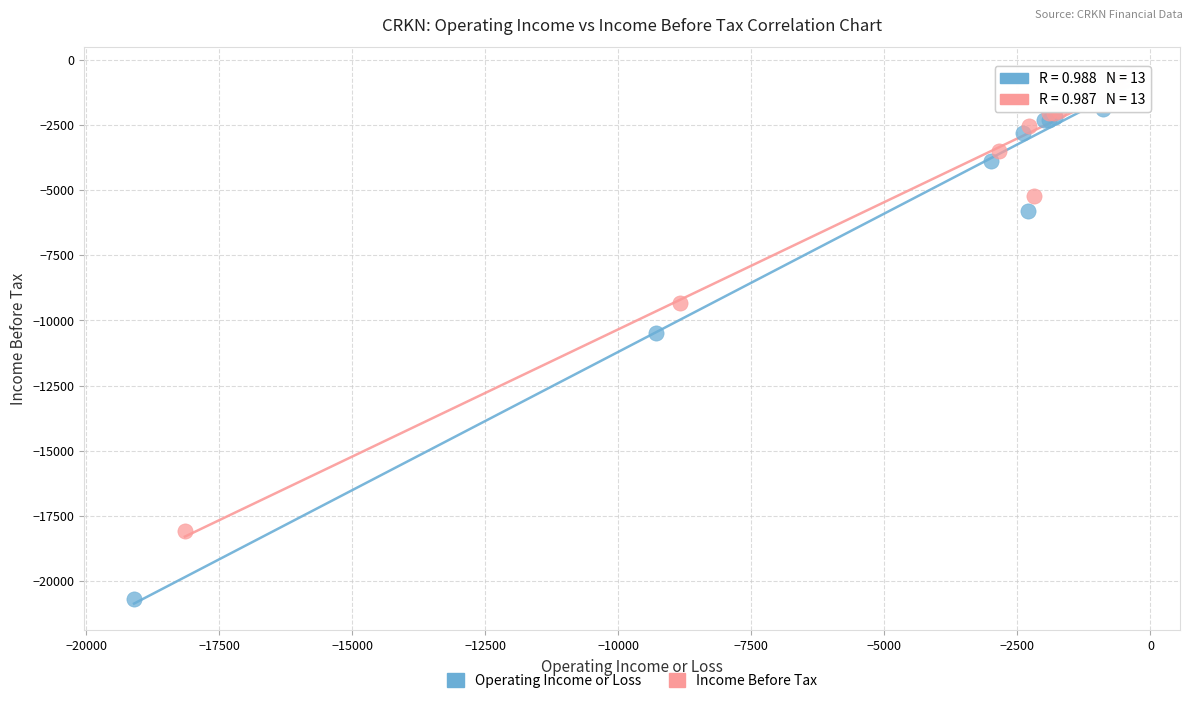

Which series has the largest Y range (max minus min)?

Operating Income or Loss